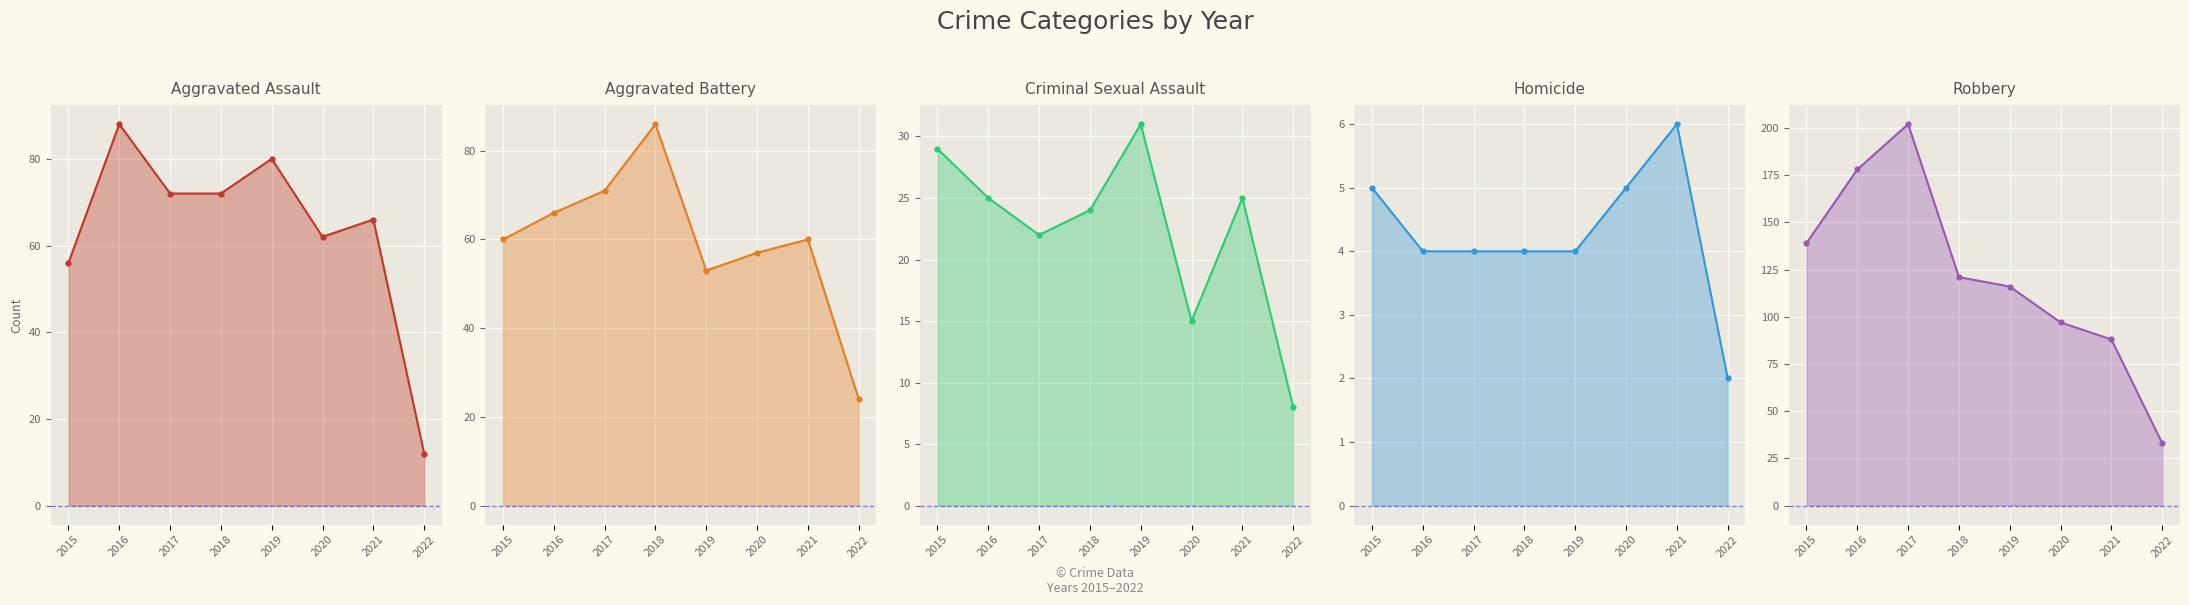

How many data points in Robbery line are less than 121?

4